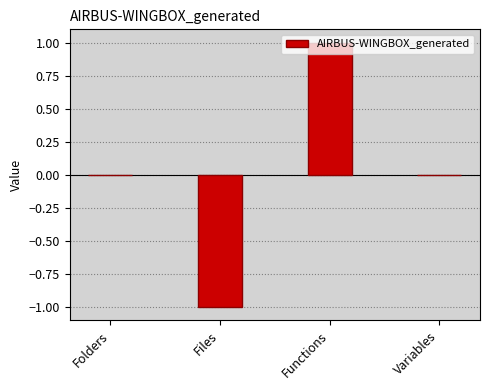

Between Variables and Functions, which is larger?

Functions